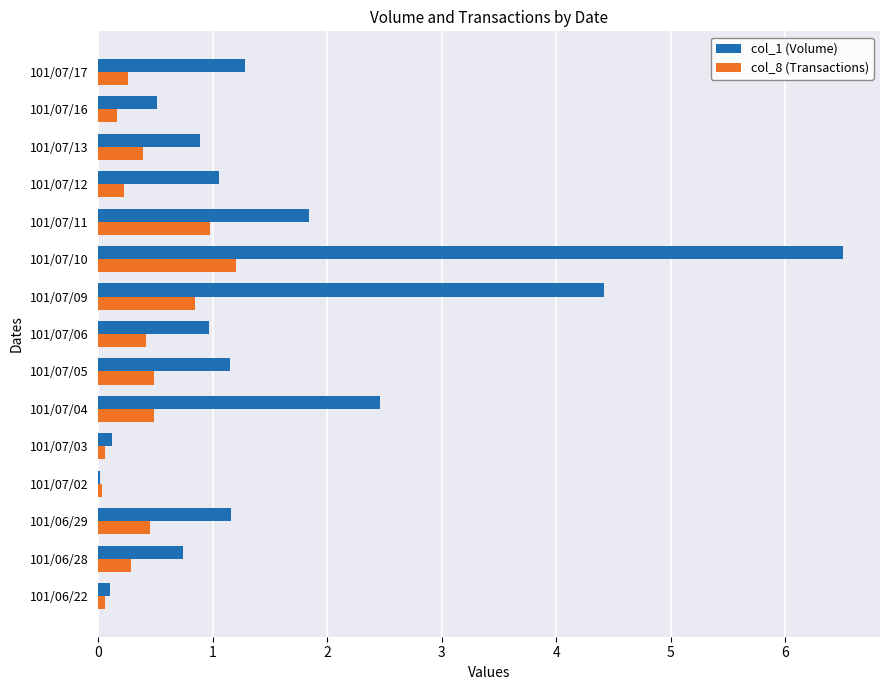

The col_1 (Volume) series shows 0.5 at 101/06/28. True or false?

False